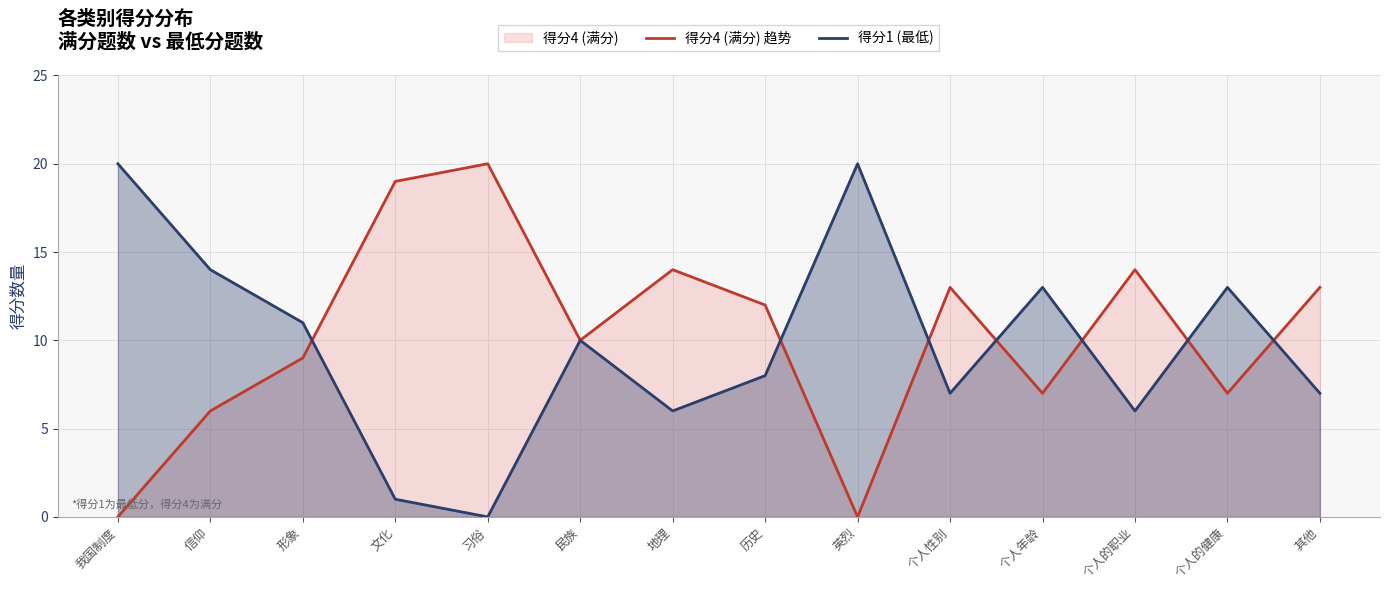

What is the difference between the maximum and minimum values in the 得分4 (满分) 趋势 series?

20